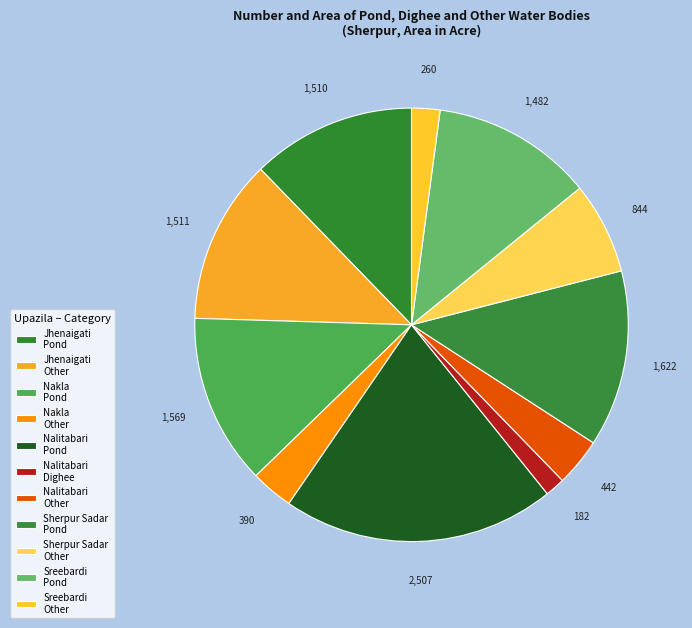

Count the number of slices in the pie.

11